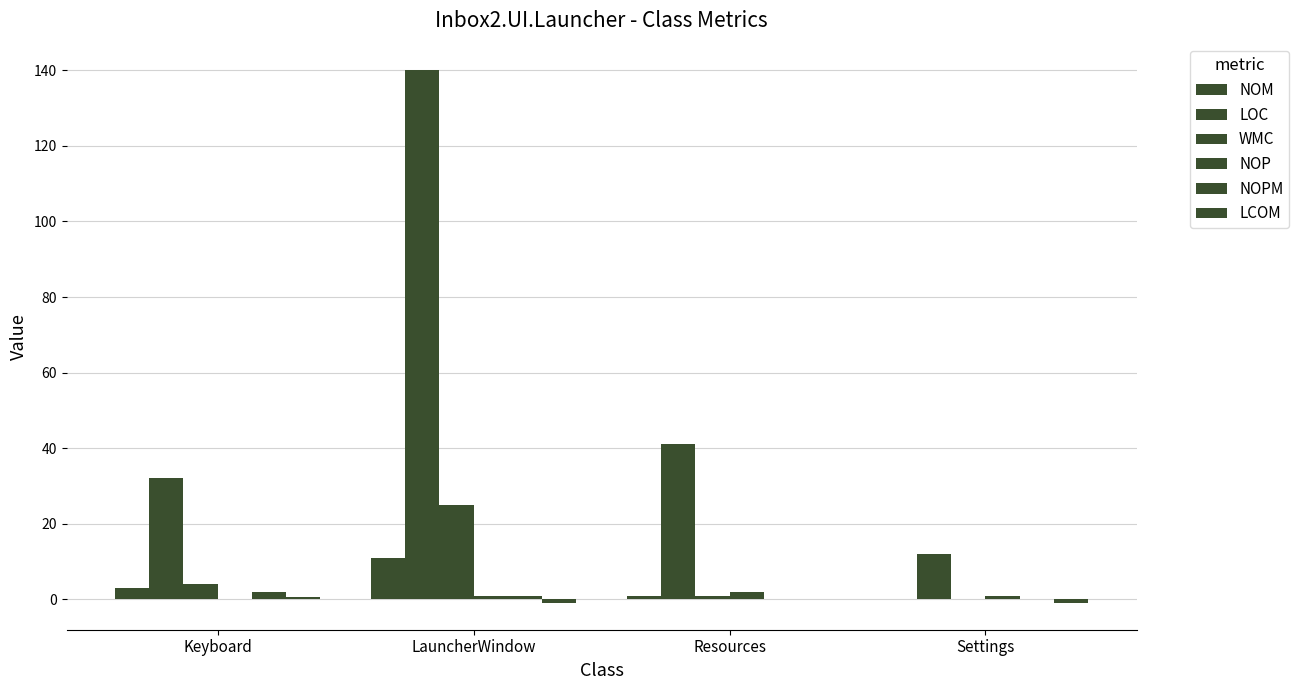

Are the bars horizontal?

No